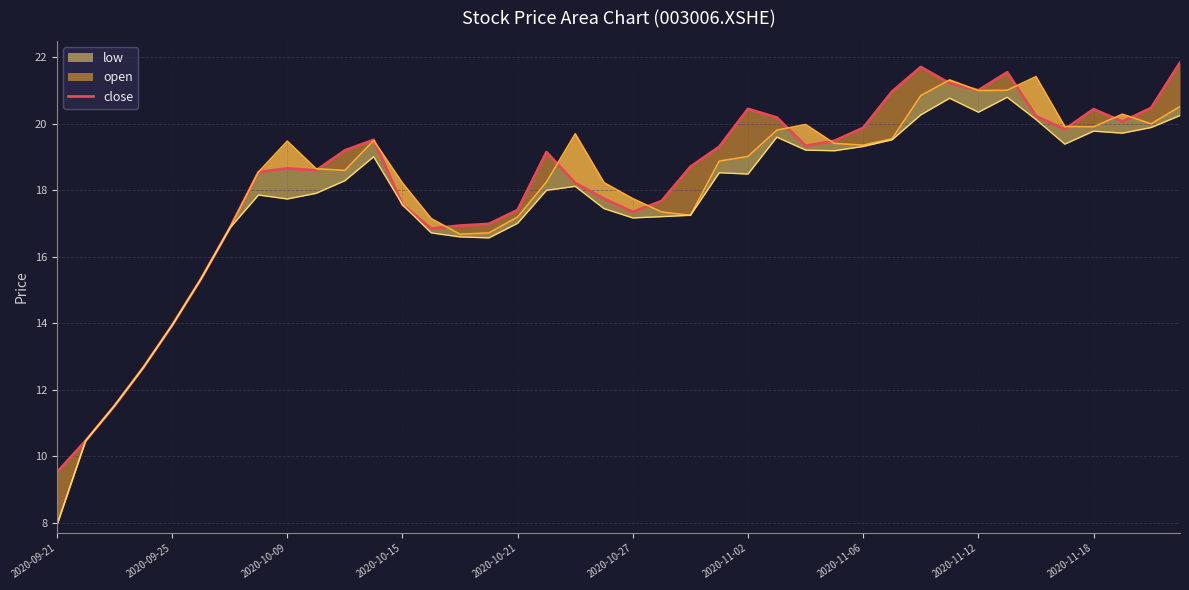

What is the maximum value shown in the chart?

21.8